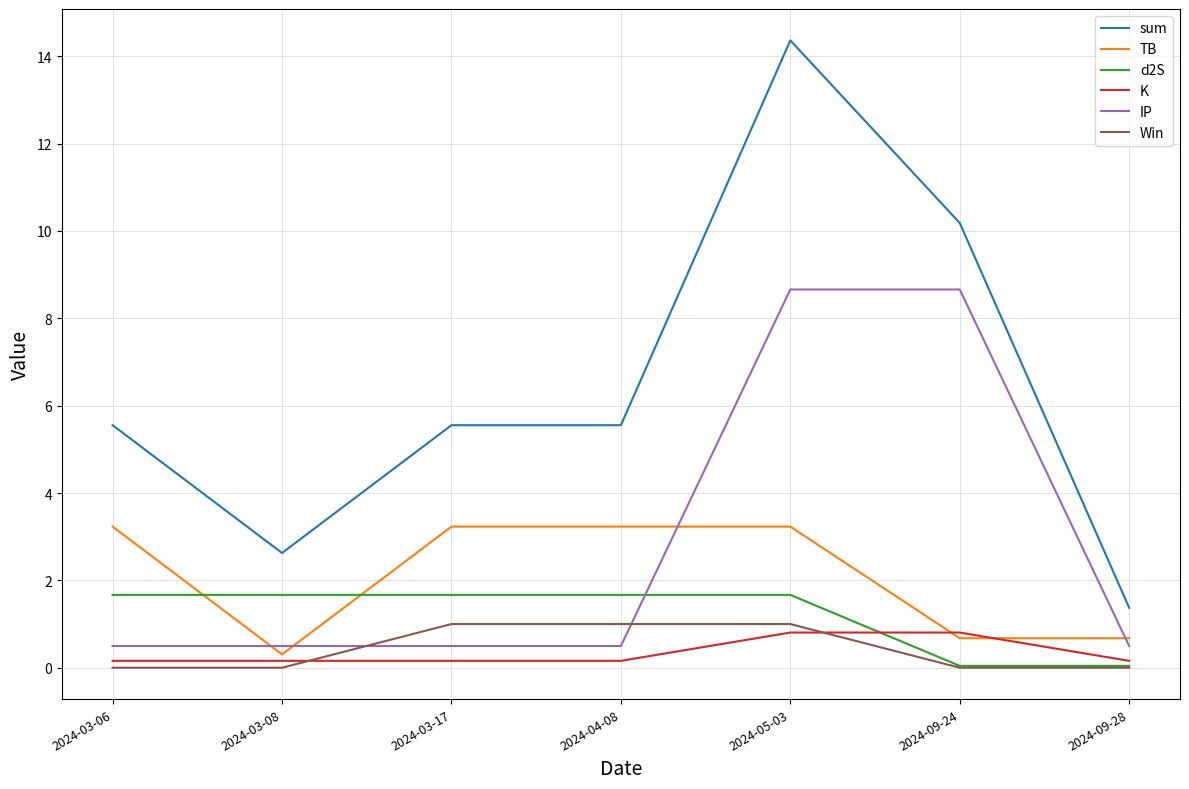

What is the difference between the highest and lowest values at 2024-03-17?

5.4